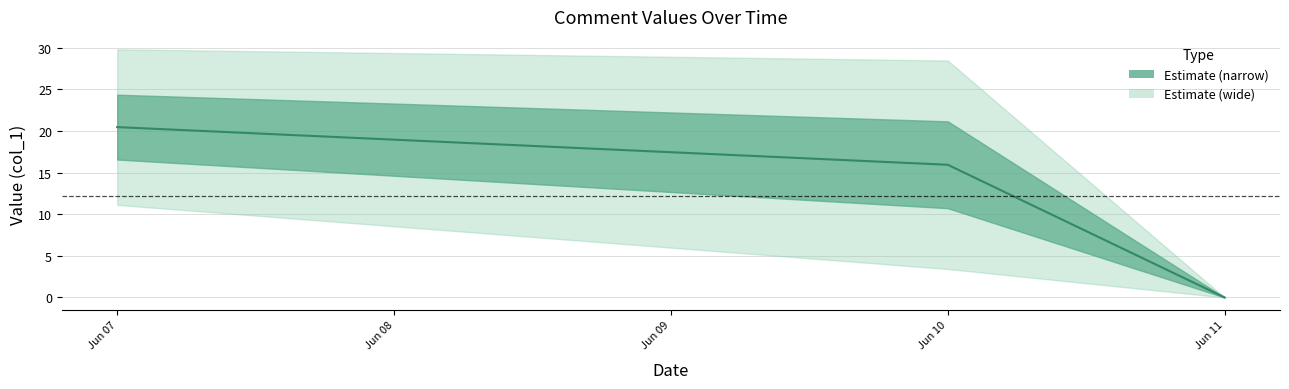

Which has a higher value, 2016-06-10 or 2016-06-10?

2016-06-10